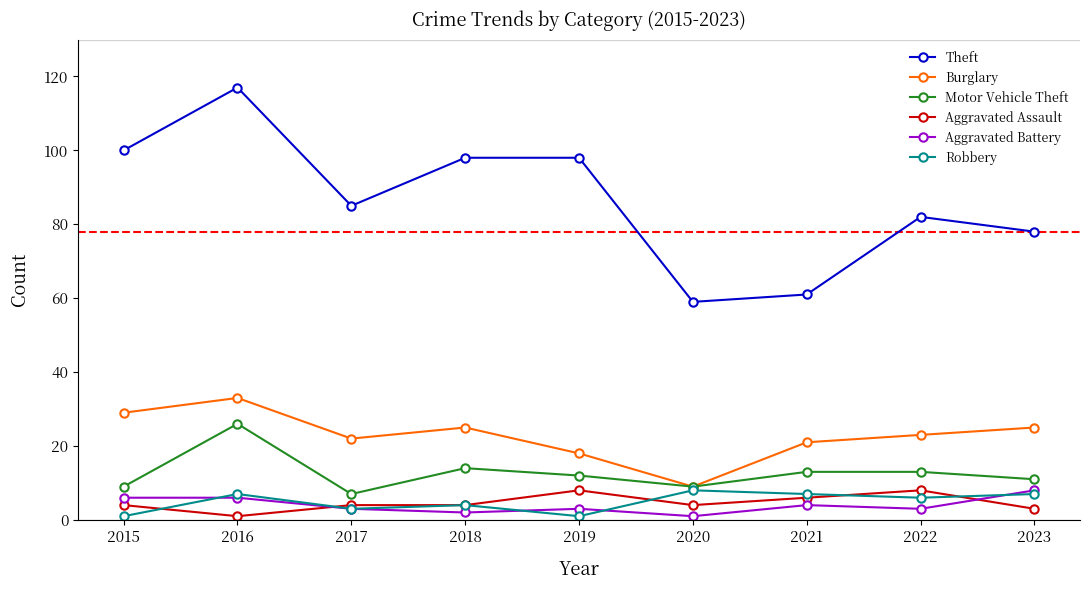

Which series has the largest total across all categories?

Theft